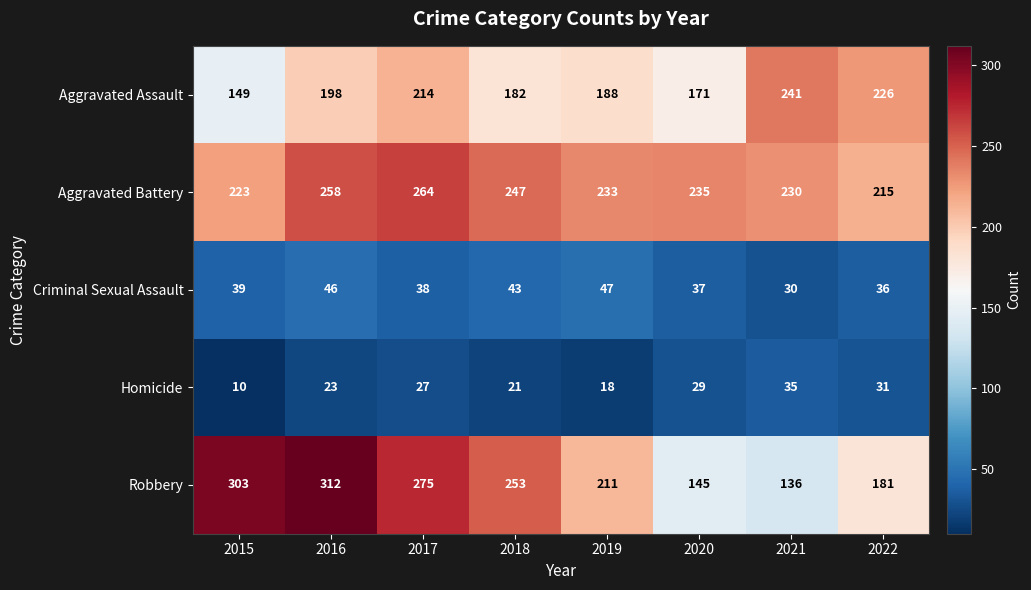

What is the sum of the Criminal Sexual Assault values at 2019 and 2022?

83